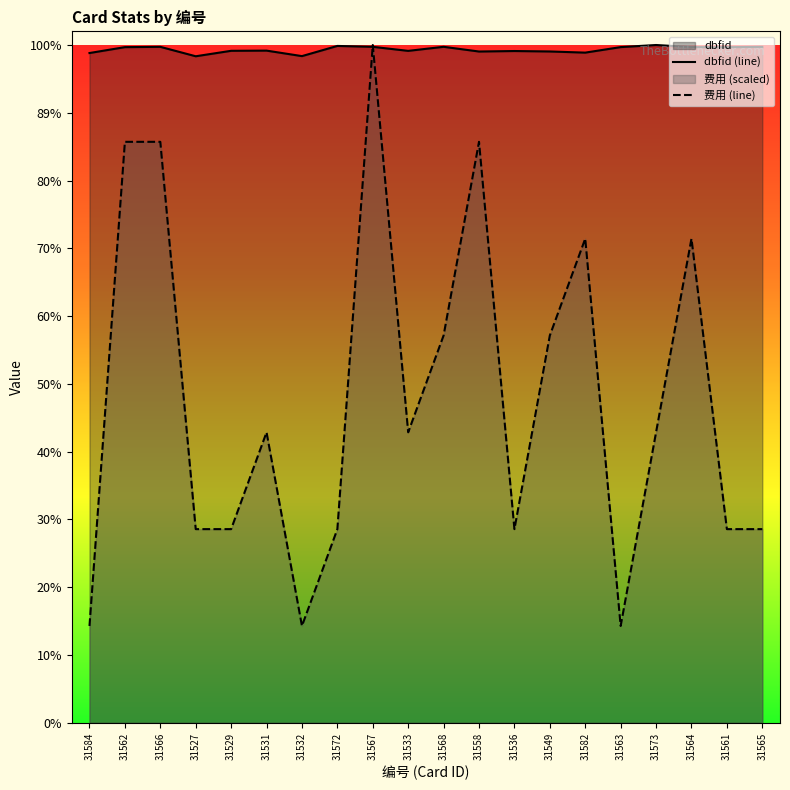

What is the label of the 20th point from the left?

31565